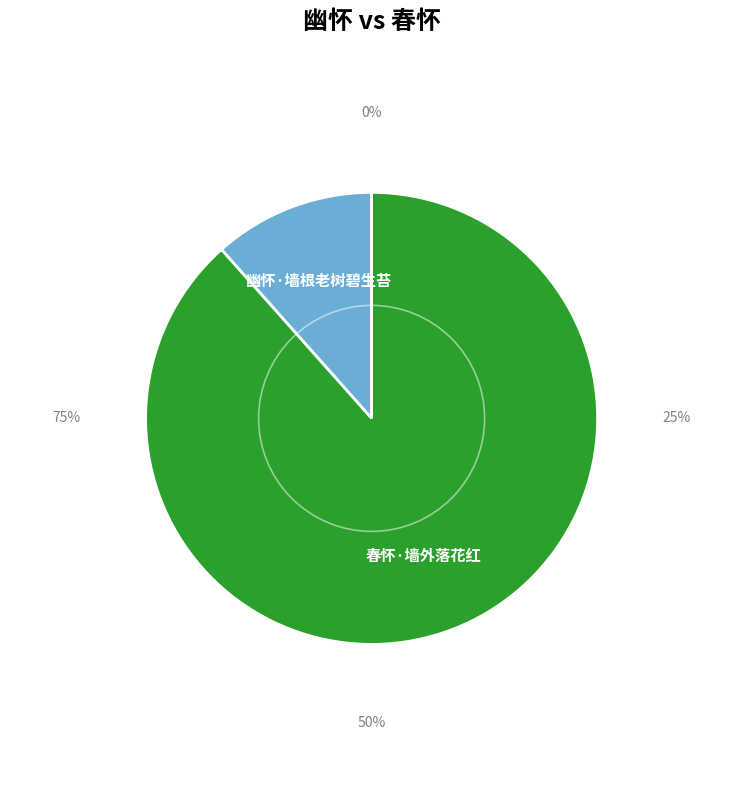

Is 幽怀·墙根老树碧生苔 the majority of the pie?

No